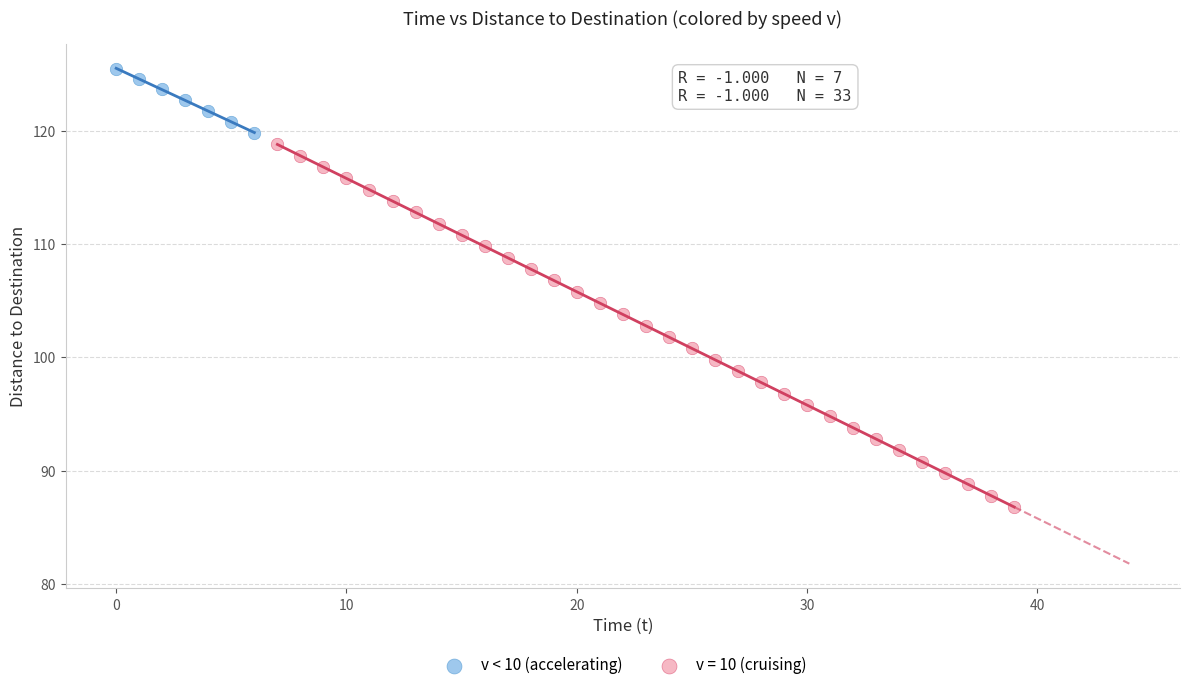

Which series has the widest spread of Y values?

v = 10 (cruising)